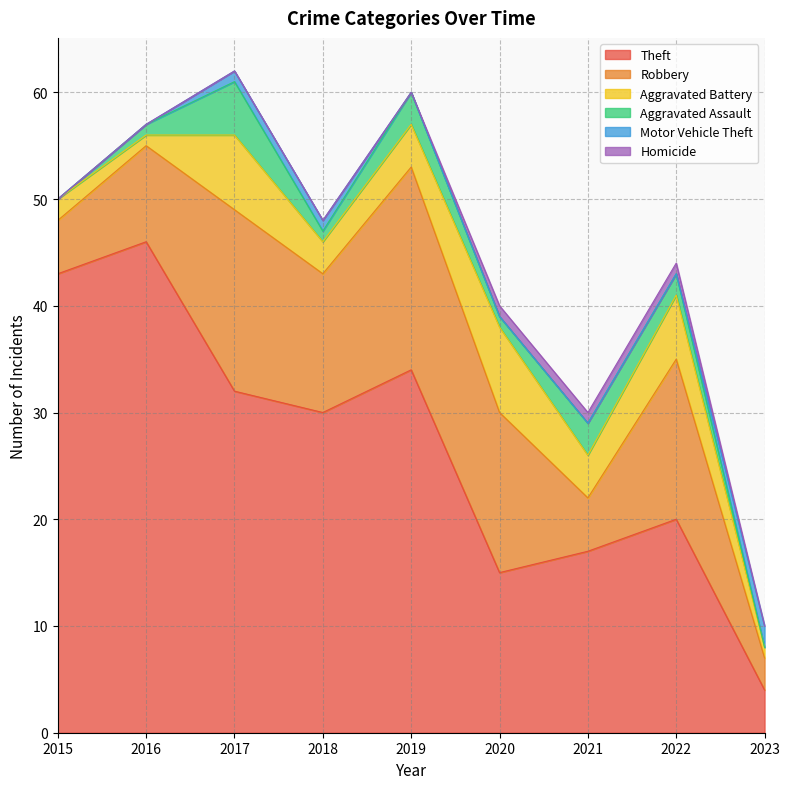

What is the difference between the Theft values at 2017 and 2018?

2